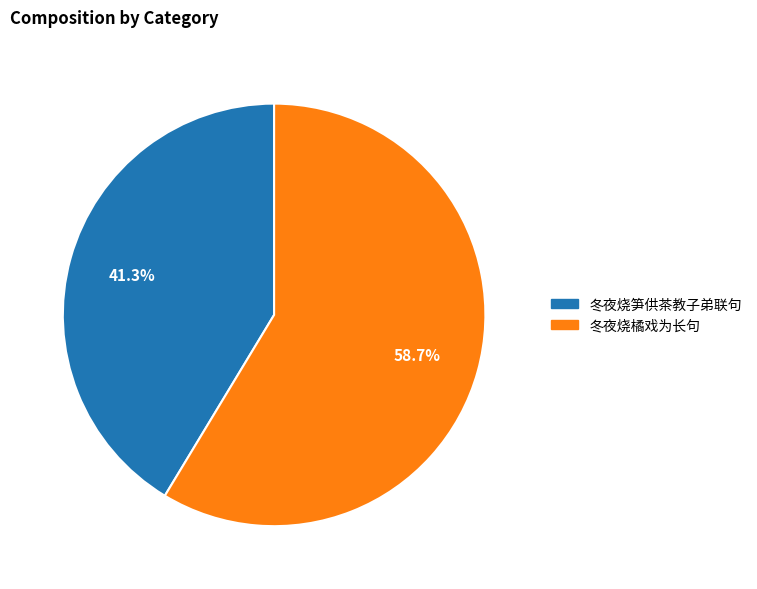

To the nearest percent, what is the difference between the largest and smallest slice percentages?

17%